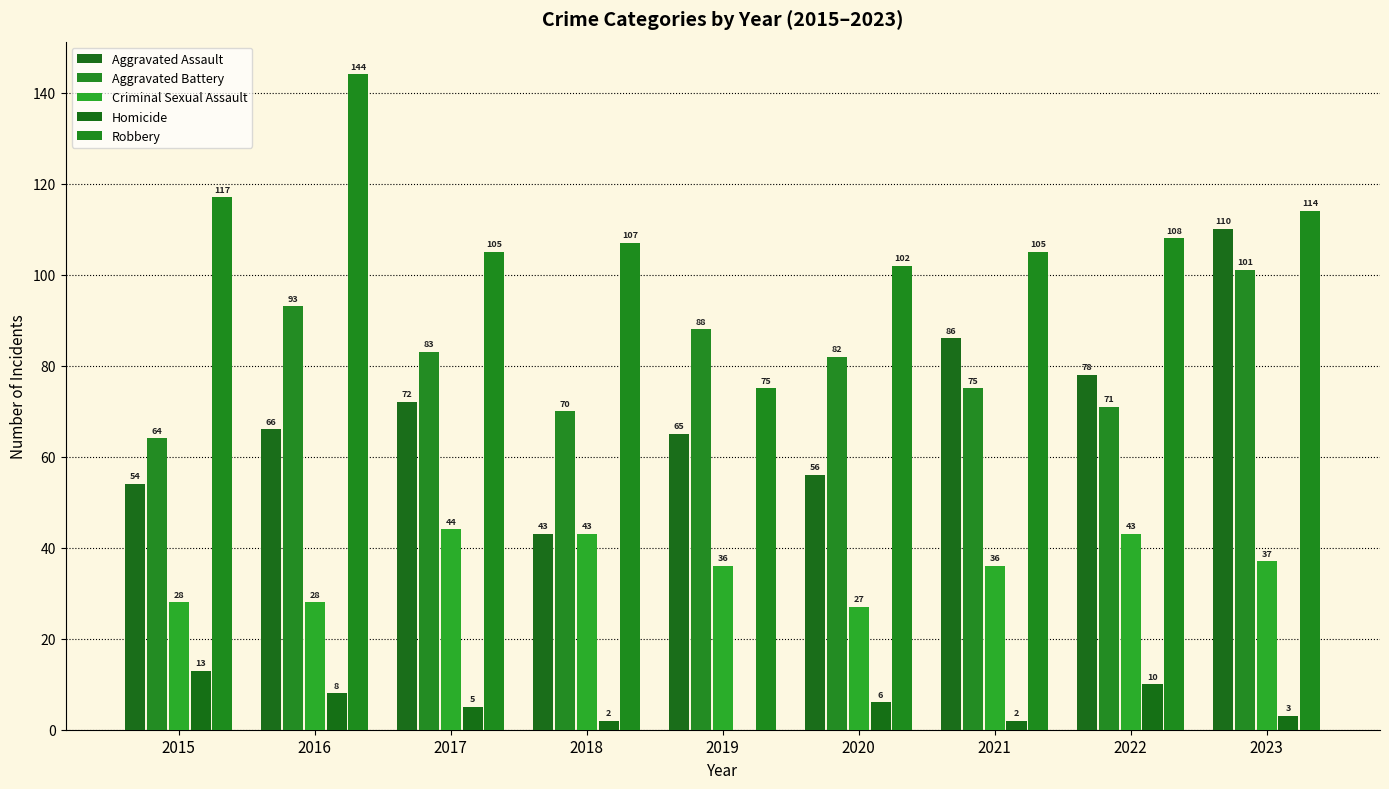

Rank the categories by Criminal Sexual Assault value from highest to lowest.

2017, 2018, 2022, 2023, 2019, 2021, 2015, 2016, 2020